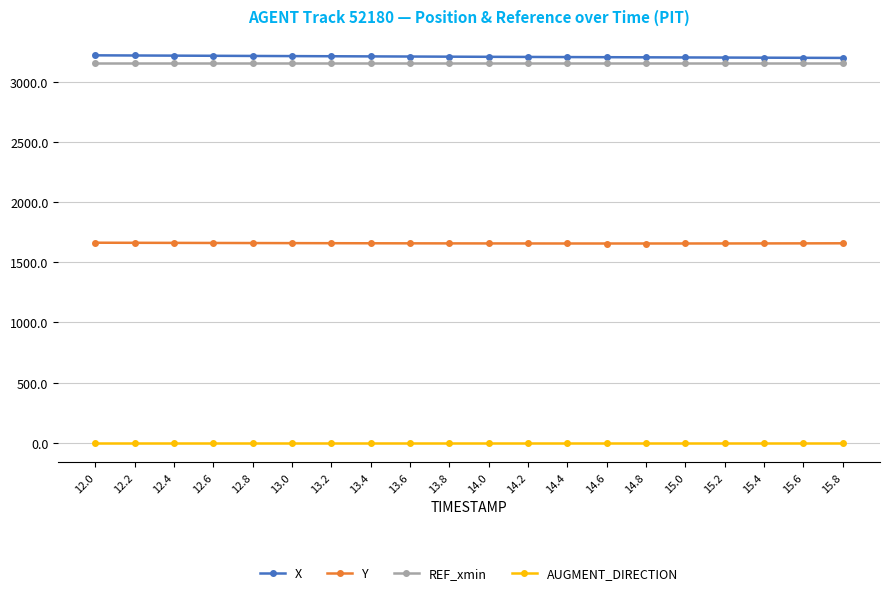

At how many categories does at least one series exceed 2894?

20